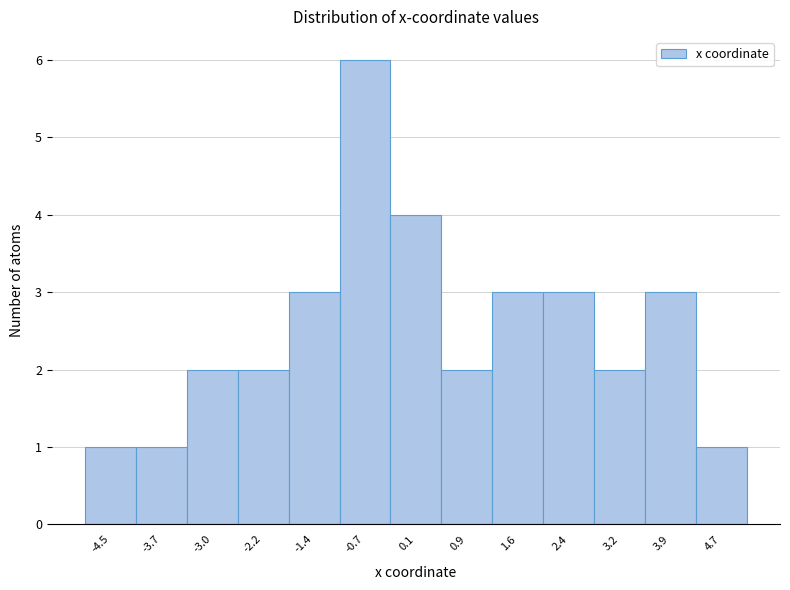

Over which range of the x-axis is the bar tallest?

-1.1 to -0.3